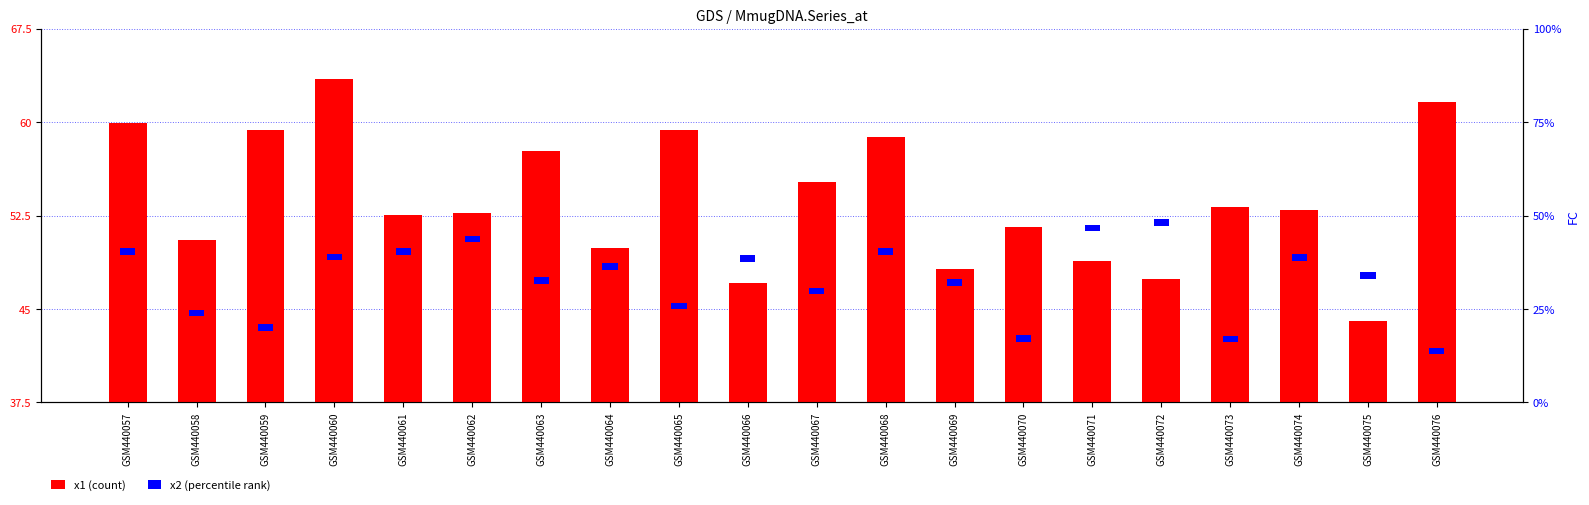

How many bars are there in total?

40